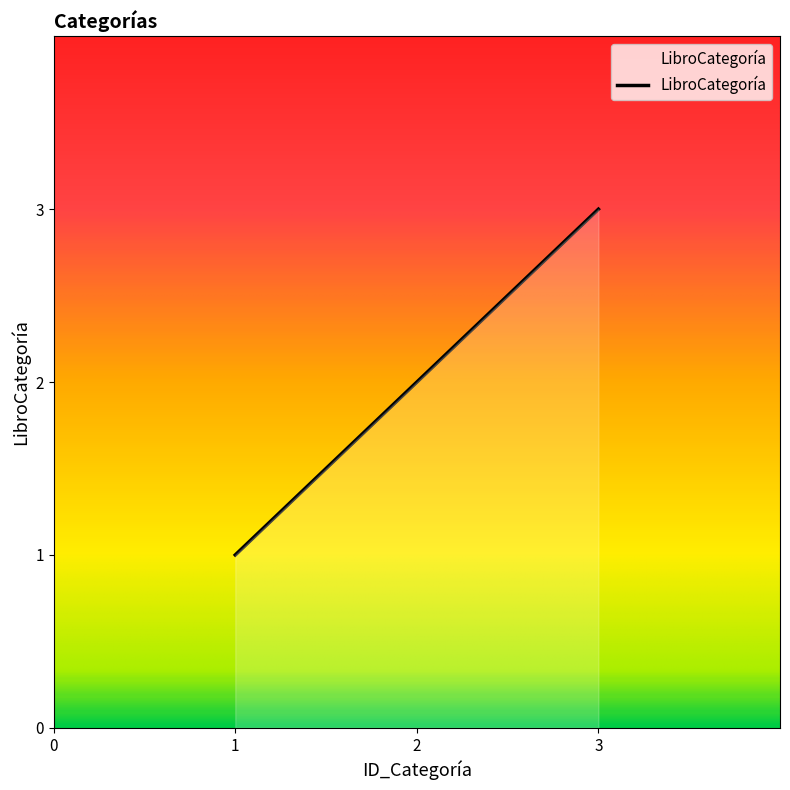

At which category does the chart reach its peak across all series?

3